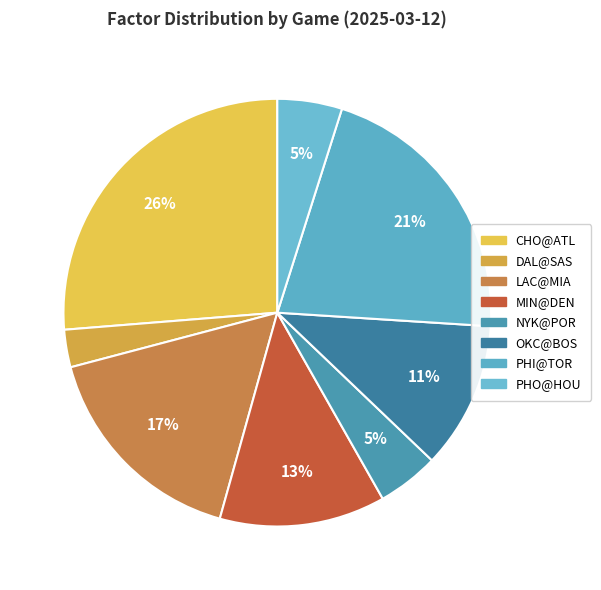

How many slices are in this pie chart?

8